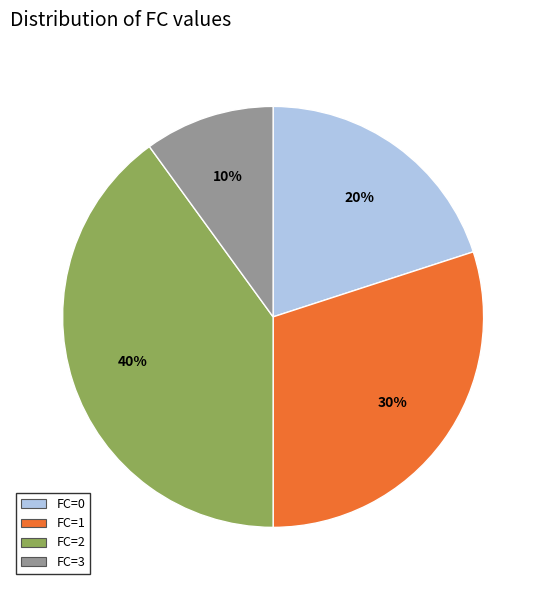

Which slice is the largest?

FC=2